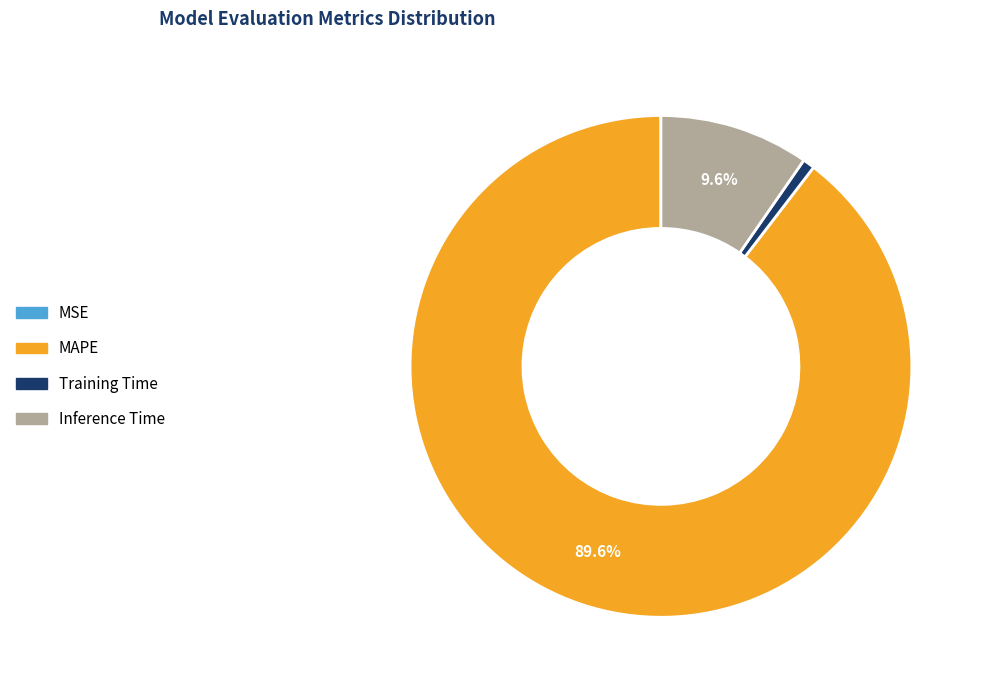

To the nearest percent, what percentage of the pie is Inference Time?

10%